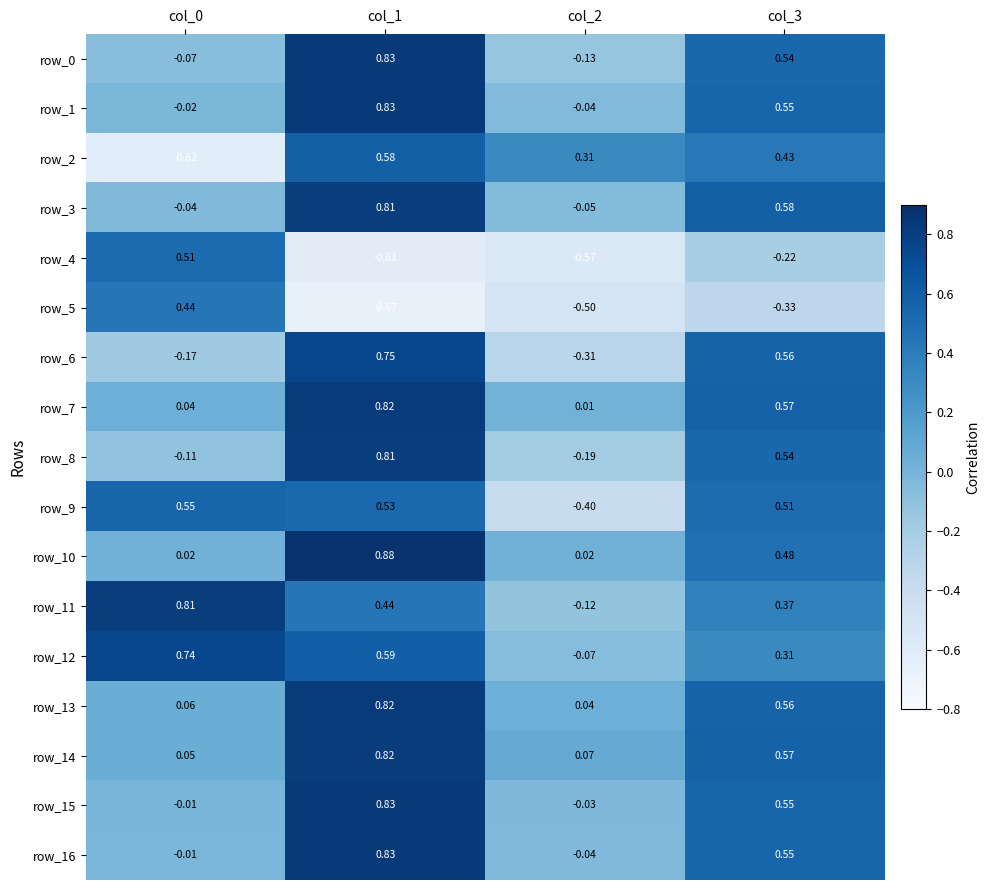

Is the value of row_15 at col_1 greater than the value of row_13 at col_3?

Yes